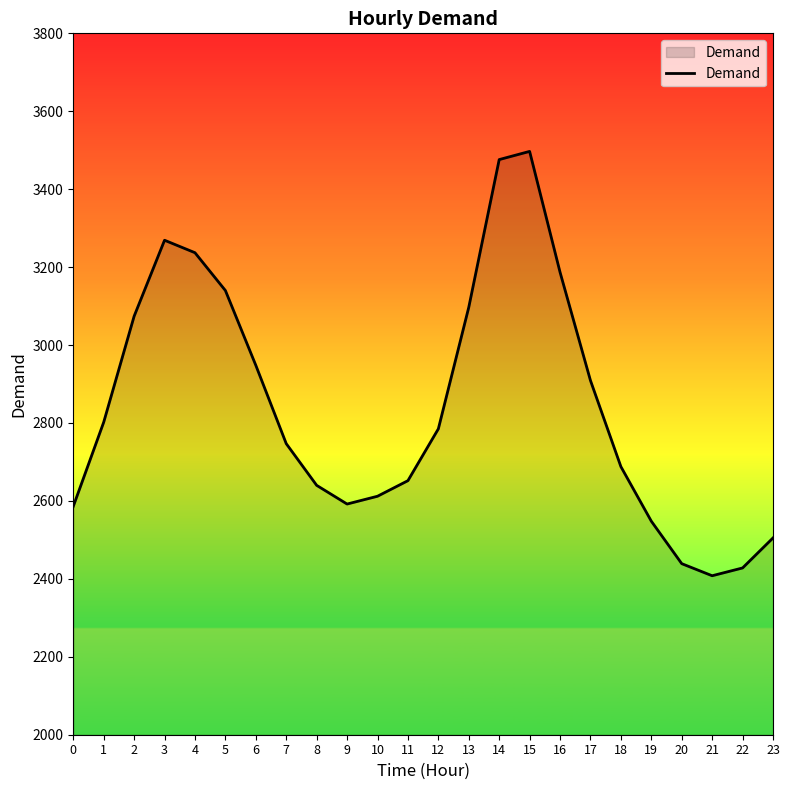

What is the approximate value at 15, to the nearest 100?

3500